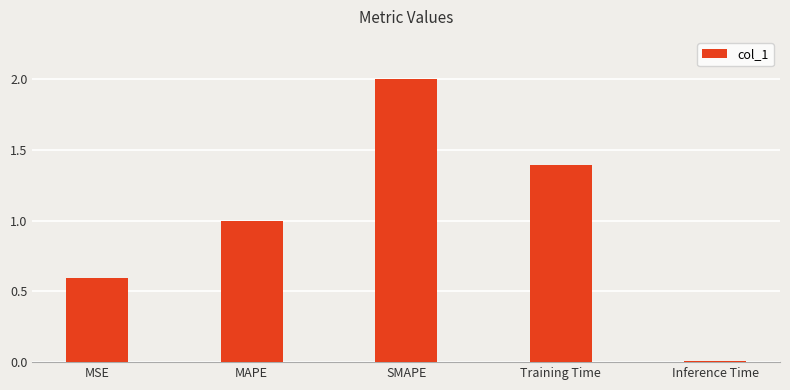

What is the change in value from SMAPE to Inference Time?

-2.0